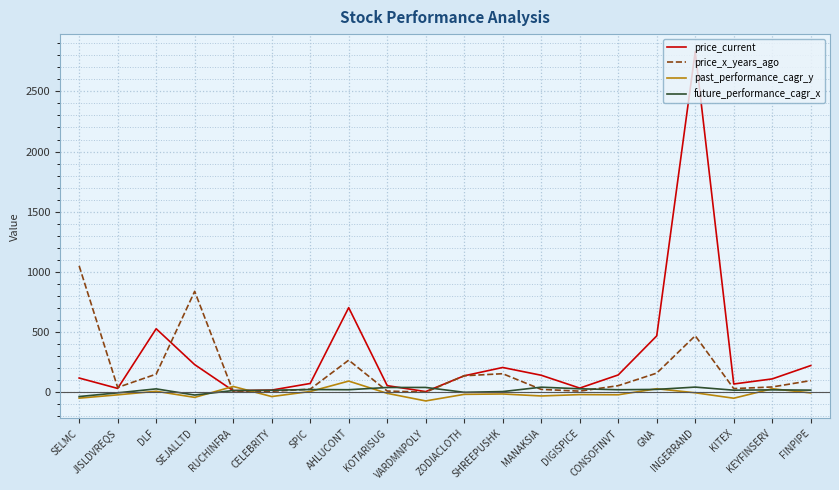

At which category is the sum across all series the highest?

INGERRAND